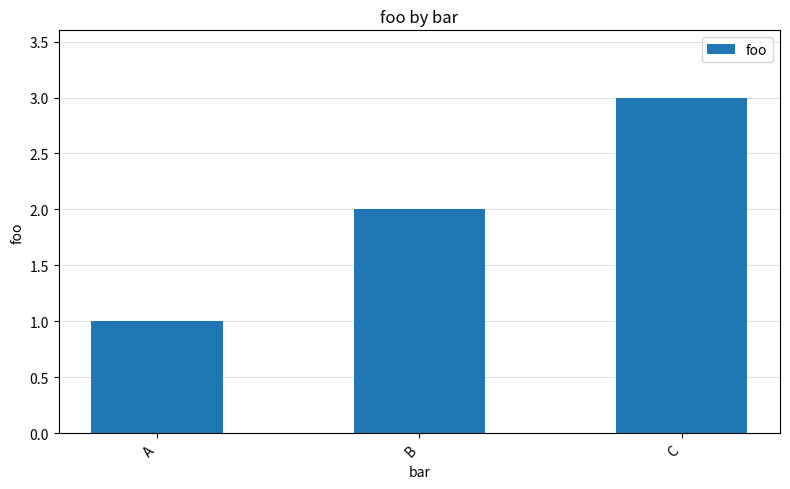

True or false: the data shows 1 at A.

True